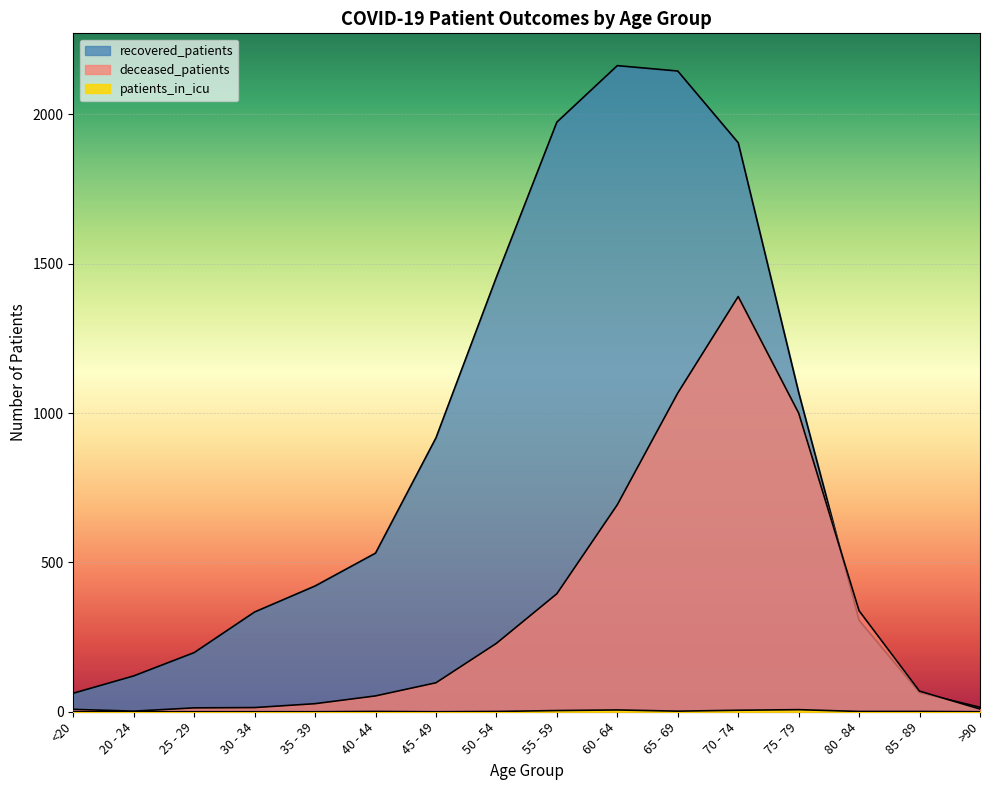

Which category has the highest value in the recovered_patients series?

60 - 64